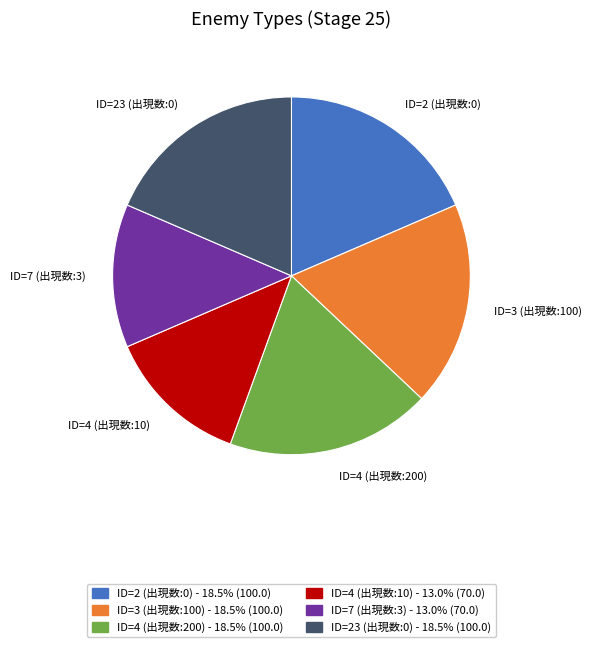

Combined, do ID=4 (出現数:10) and ID=7 (出現数:3) account for over 50%?

No